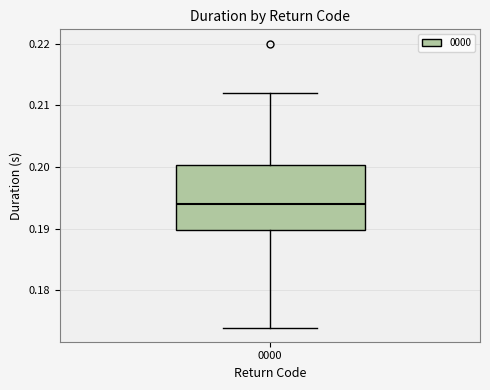

Read this box plot against the y-axis: the position of the median line, the range covered by the box, and the ends of both whiskers. The values are not printed on the chart, so give them approximately, as read against the axis.

median 0.194, box 0.190 to 0.200, whiskers 0.174 to 0.212